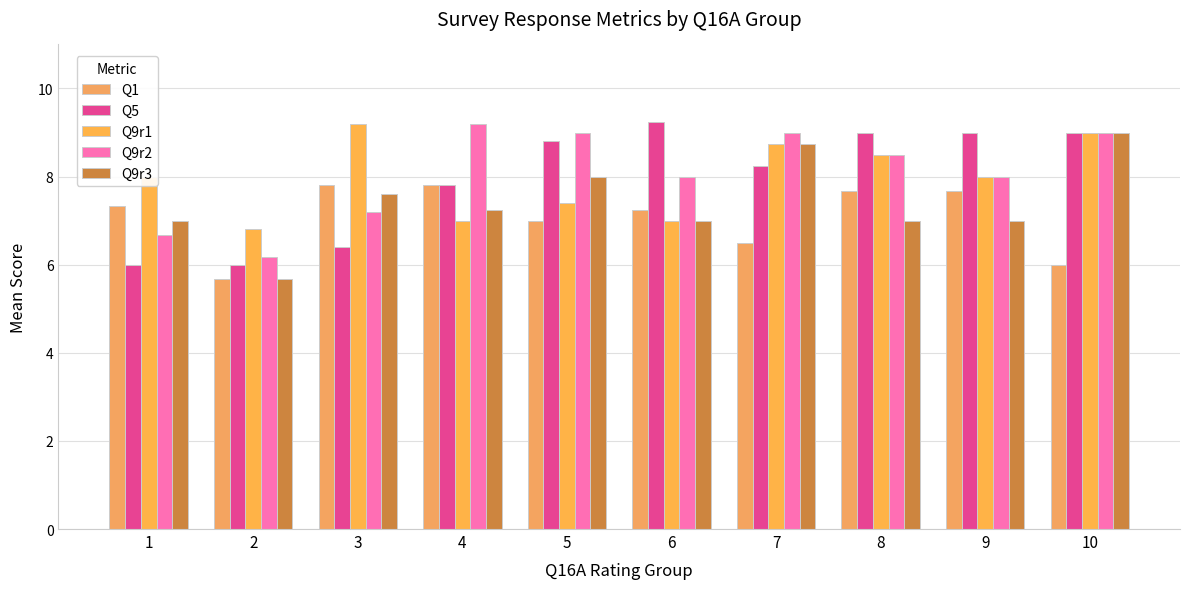

Does the chart contain stacked bars?

No